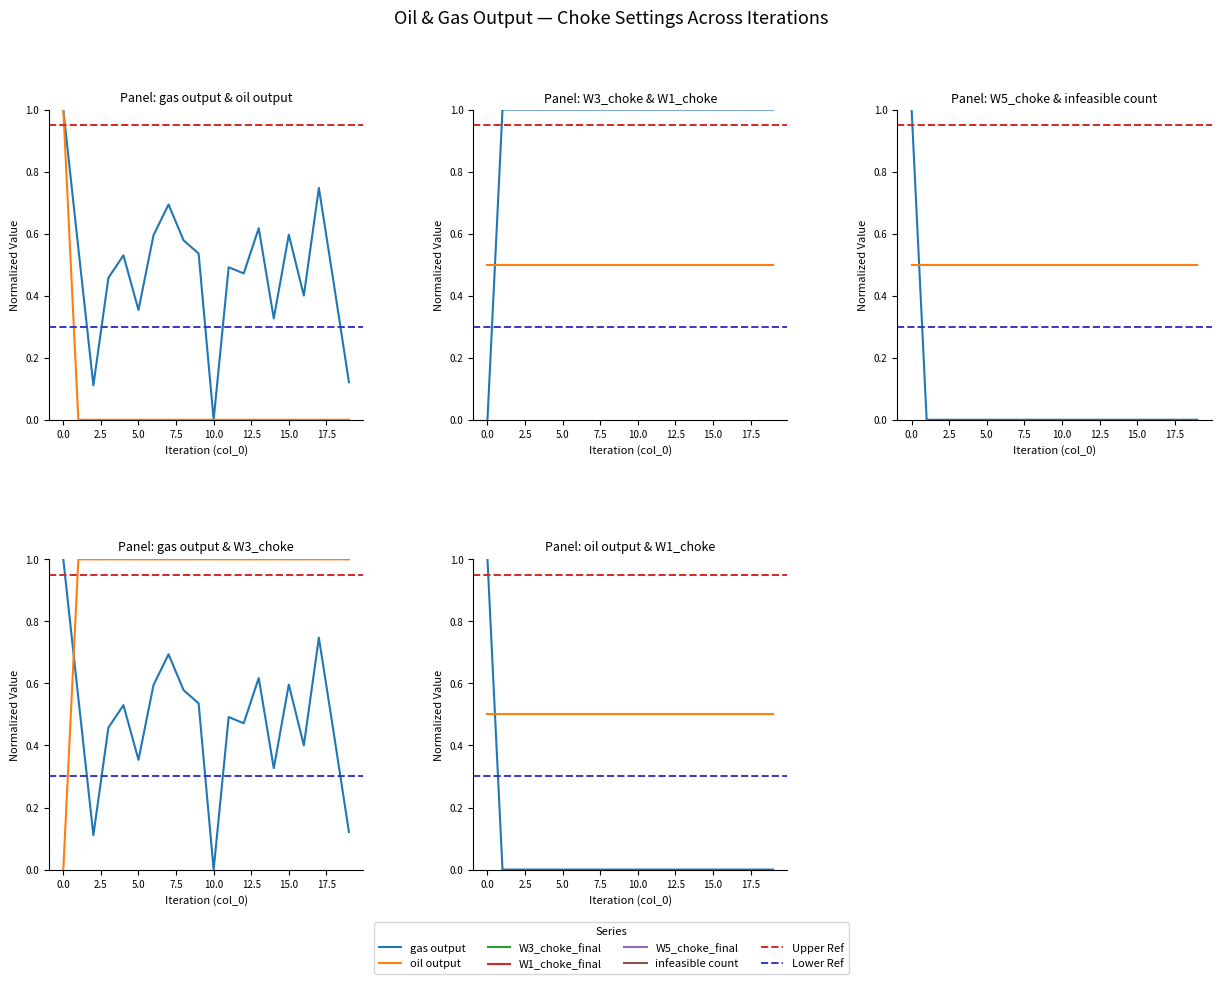

Which series has the widest spread of values?

gas output